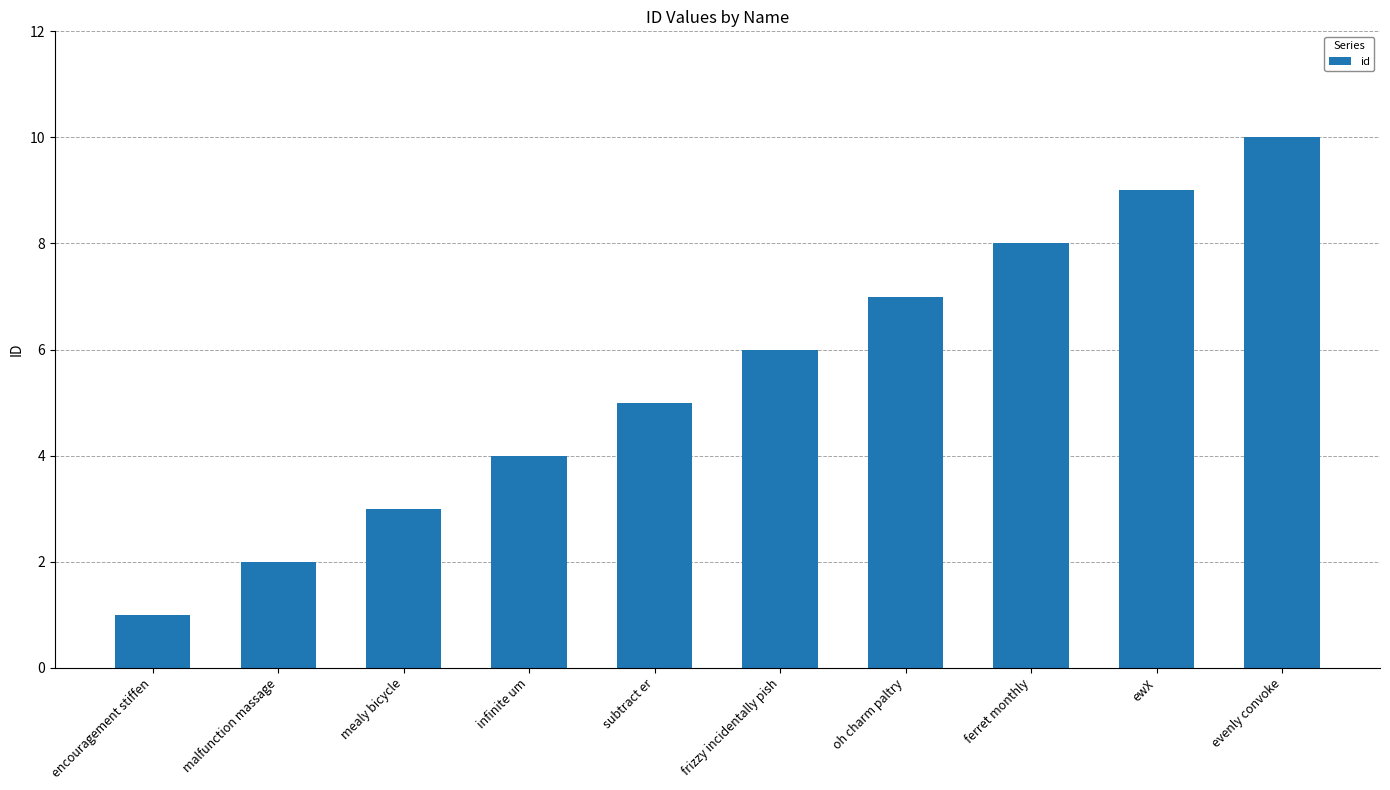

Rank the categories by value from lowest to highest.

encouragement stiffen, malfunction massage, mealy bicycle, infinite um, subtract er, frizzy incidentally pish, oh charm paltry, ferret monthly, ewX, evenly convoke